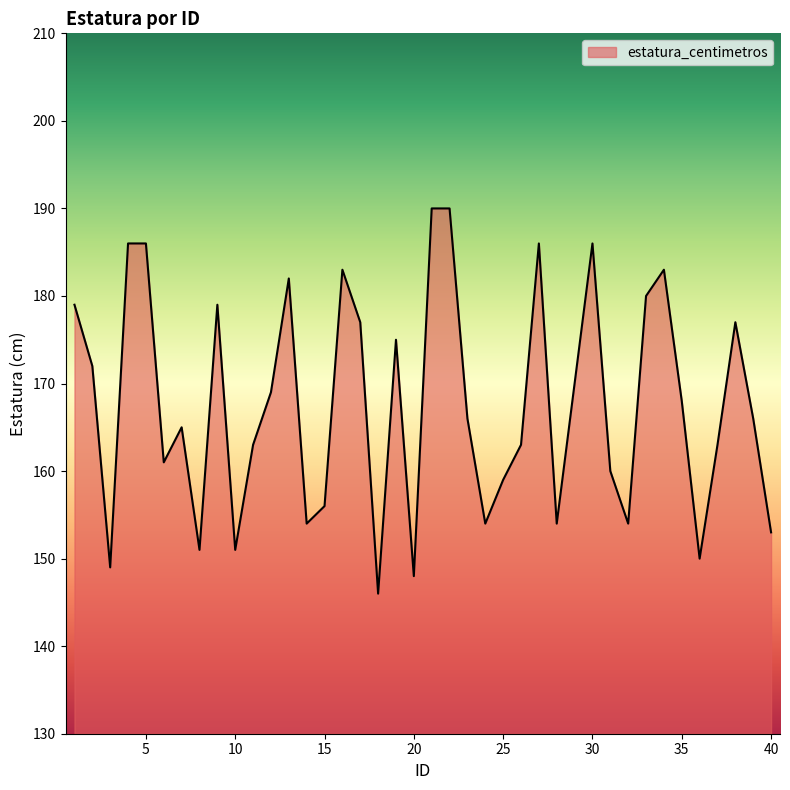

Reading left to right, list all the values displayed in this chart.

179	172	149	186	186	161	165	151	179	151	163	169	182	154	156	183	177	146	175	148	190	190	166	154	159	163	186	154	170	186	160	154	180	183	168	150	163	177	166	153